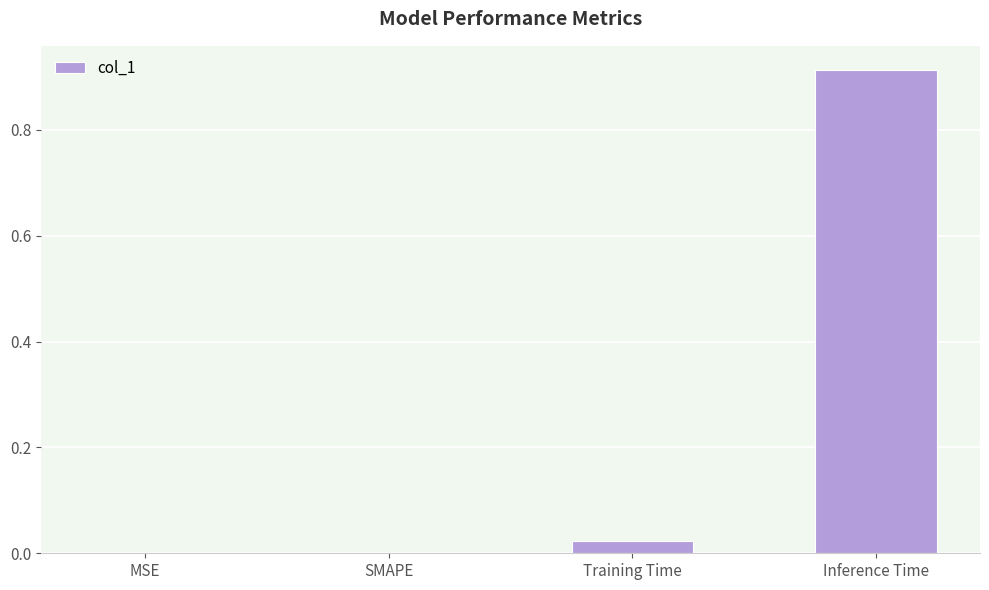

True or false: the data shows 0.0 at Training Time.

True